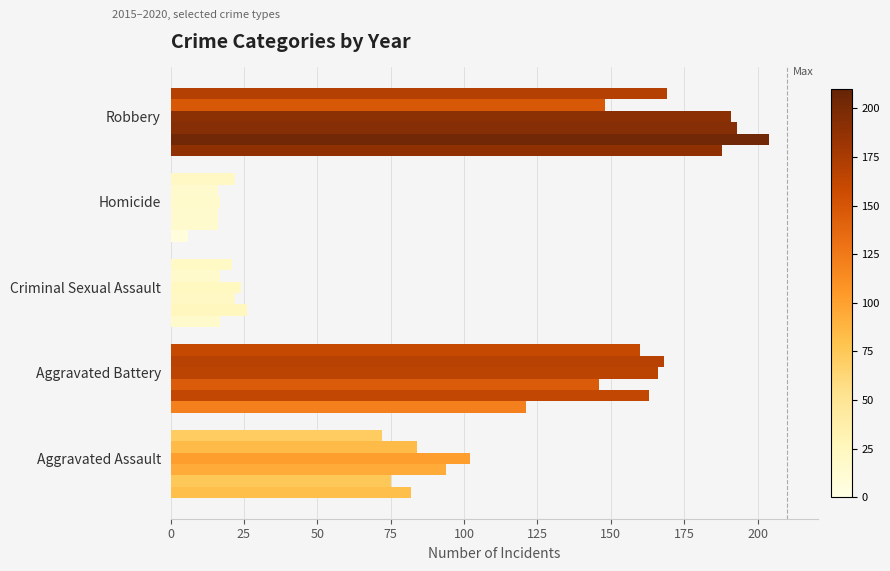

How many data points does each series have?

5